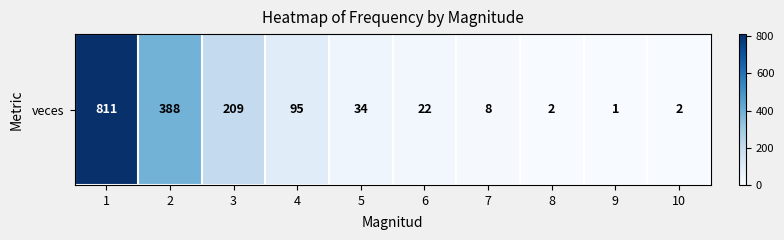

What is the sum of the values at 10 and 8?

4